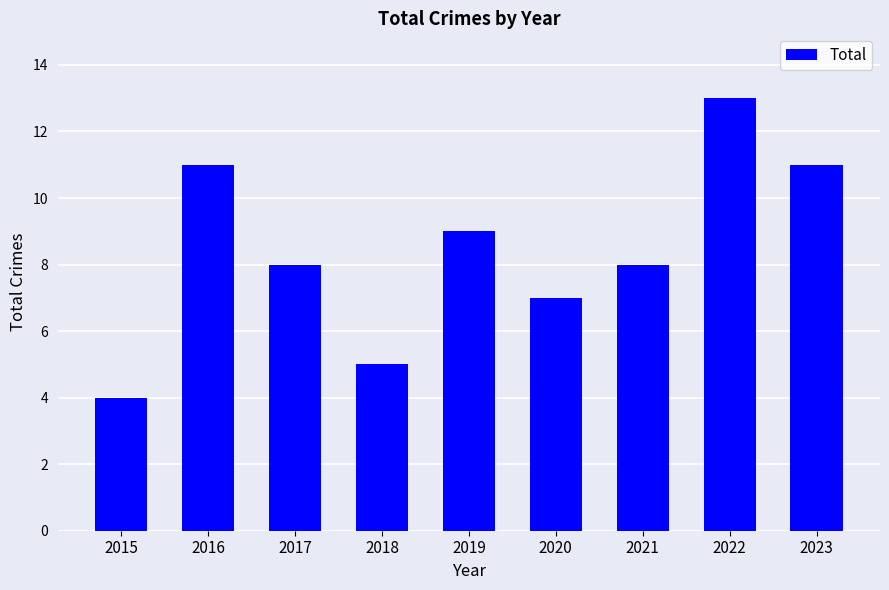

Reading left to right, list all the values displayed in this chart.

2015=4	2016=11	2017=8	2018=5	2019=9	2020=7	2021=8	2022=13	2023=11